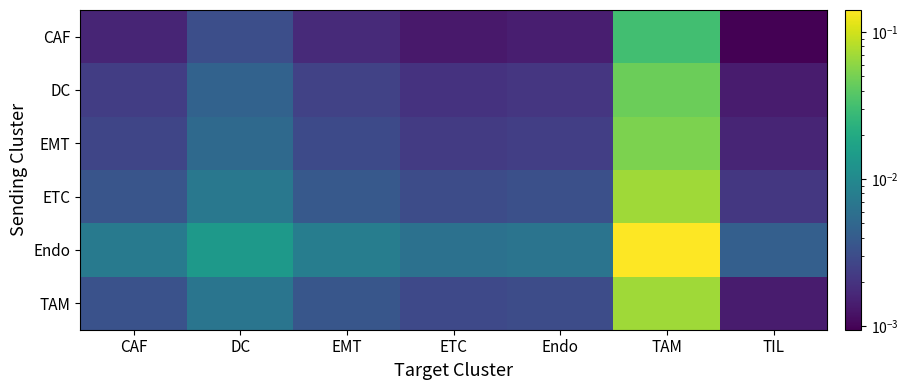

Which has a higher value, EMT or ETC?

EMT